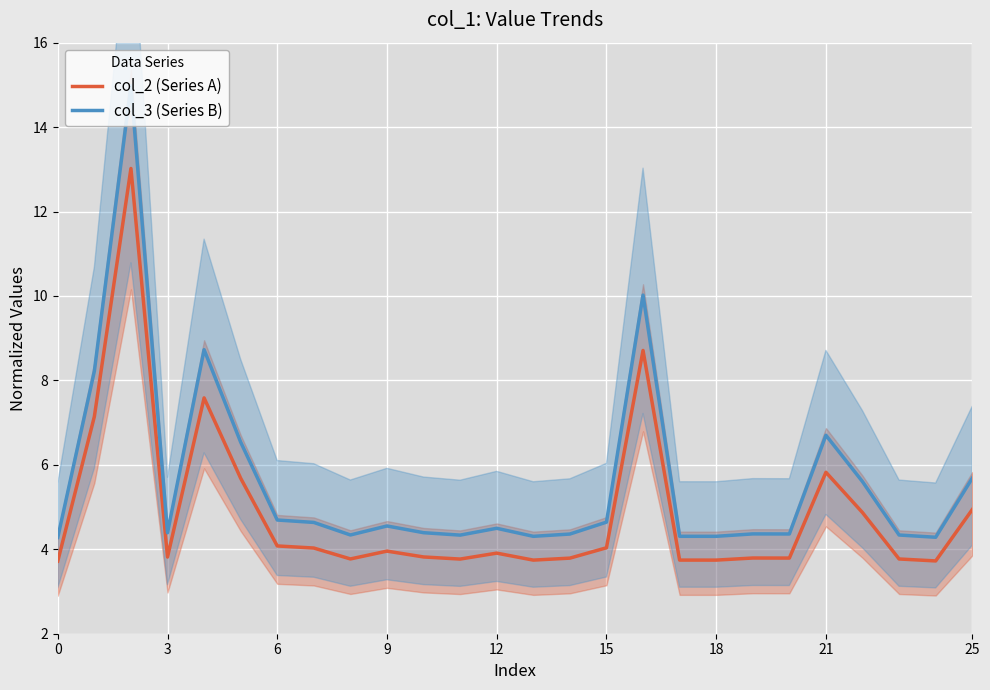

Read the col_3 (Series B) value at 12.

4.5